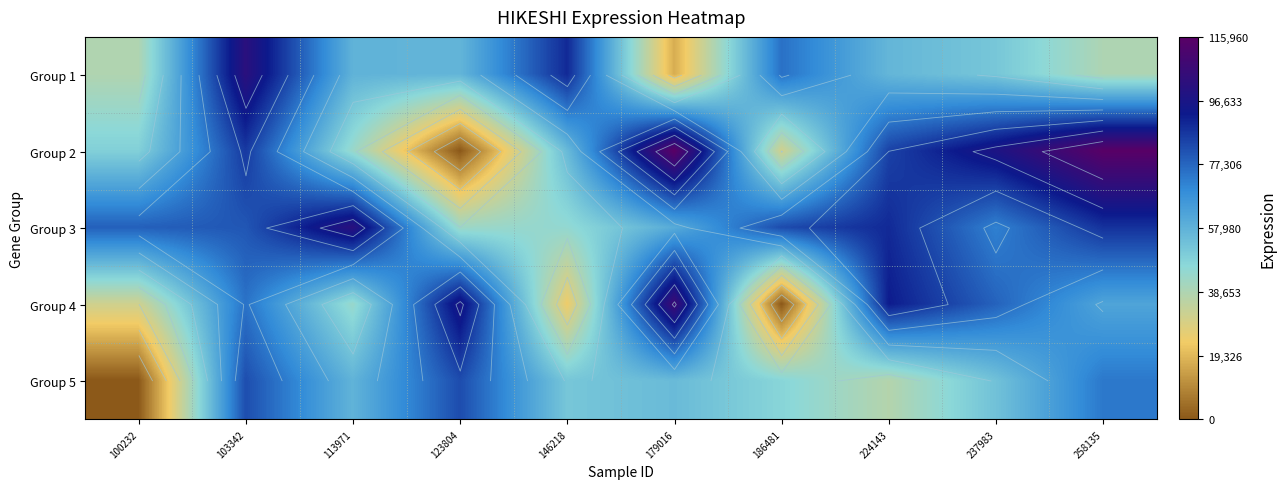

Read the Group 4 value at 146218, to the nearest 10.

24200